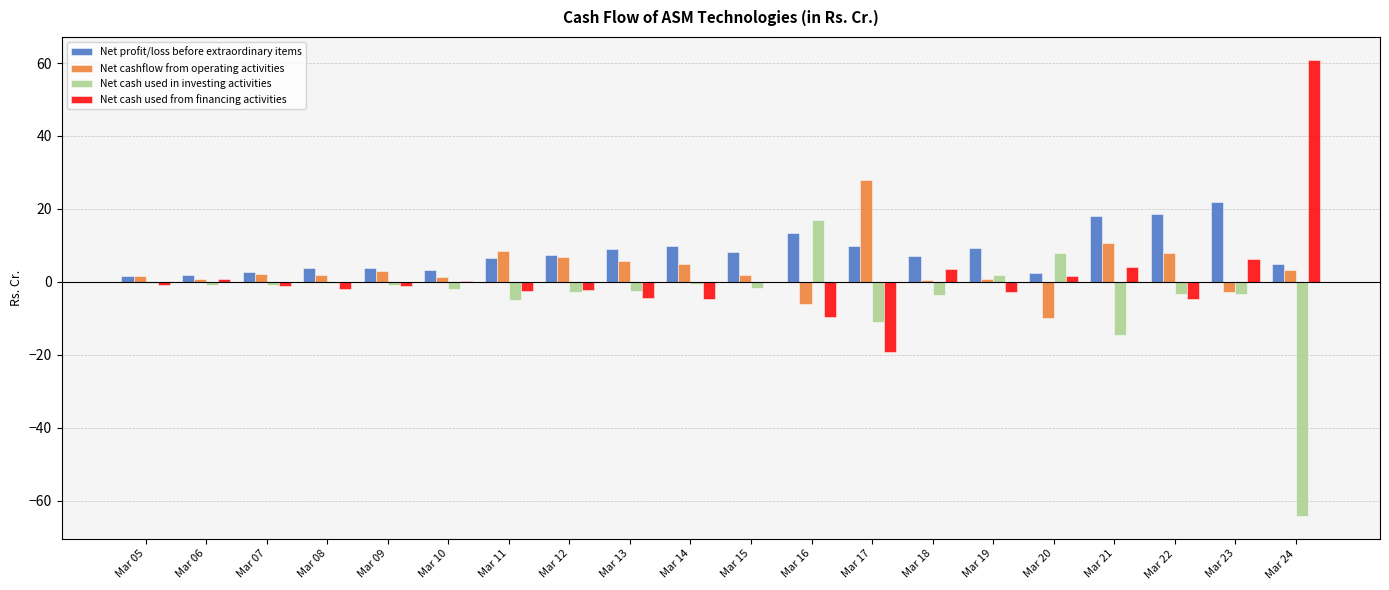

How many groups of bars are there?

20